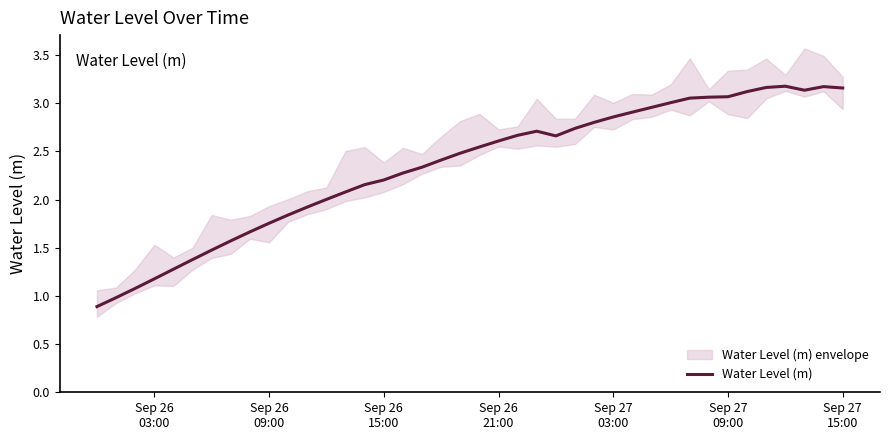

True or false: the data shows 2.0 at 36.

False